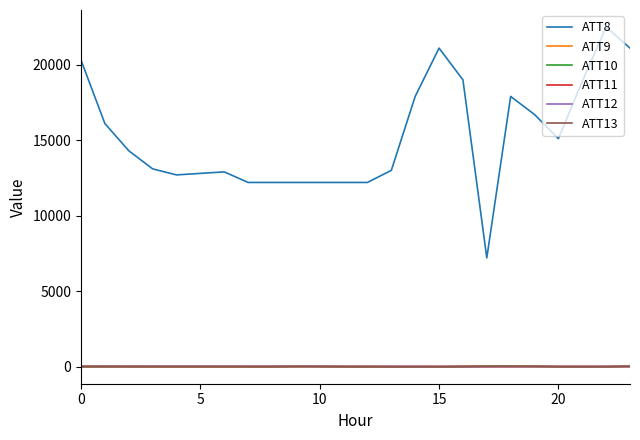

Which series has the largest total across all categories?

ATT8